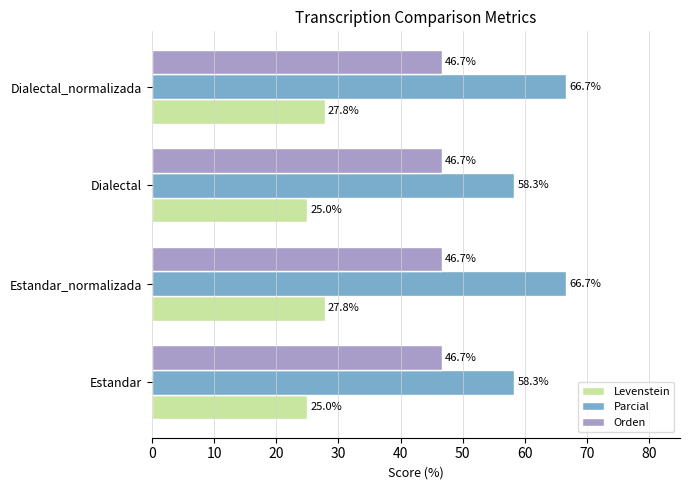

Which series has the largest total across all categories?

Parcial